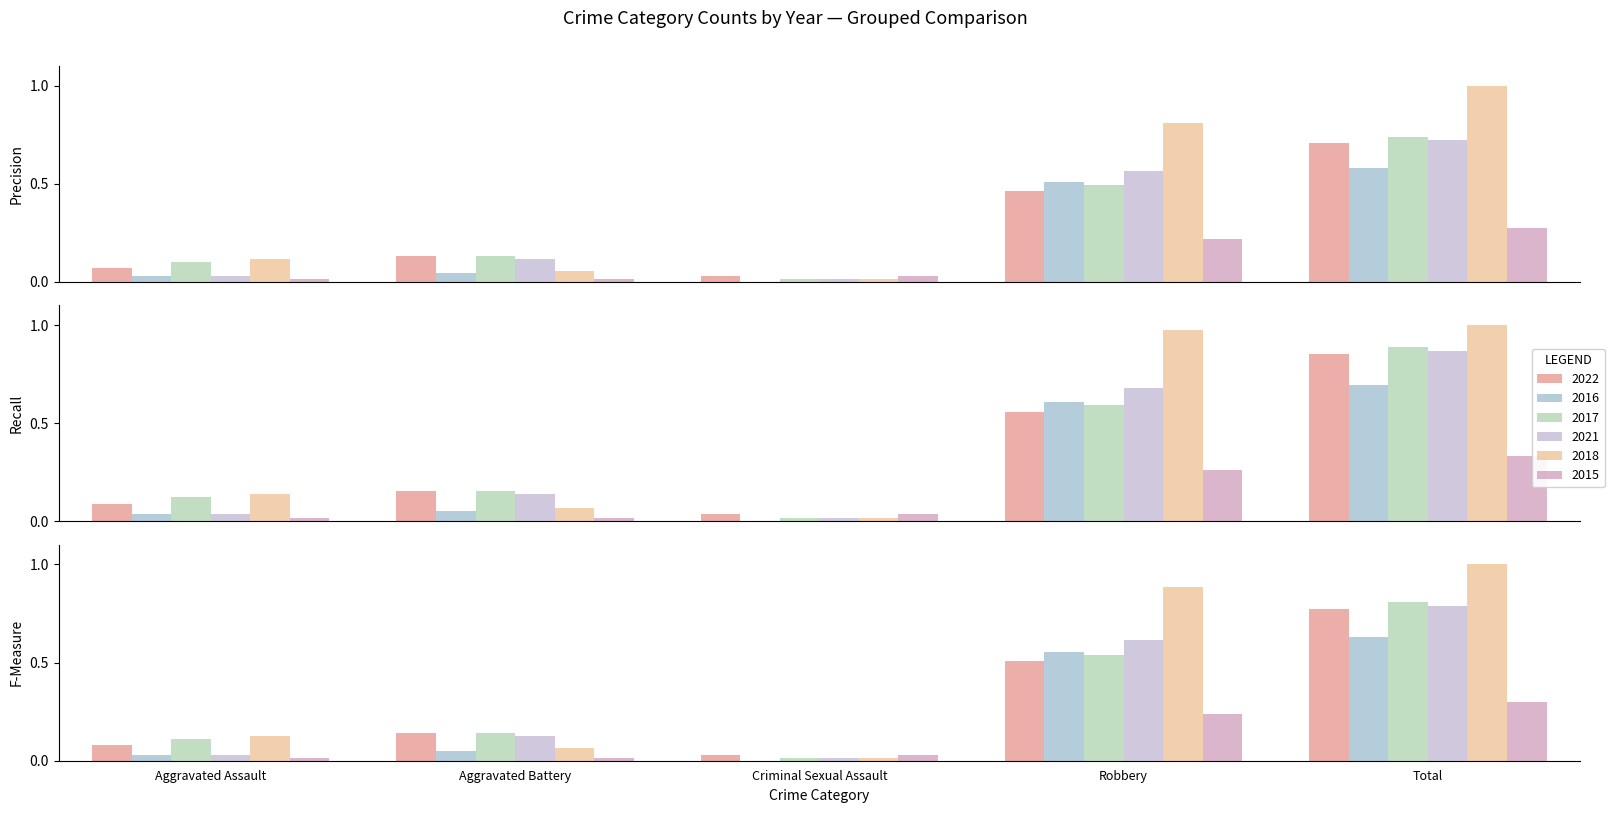

Which label corresponds to the smallest value in the chart?

Criminal Sexual Assault